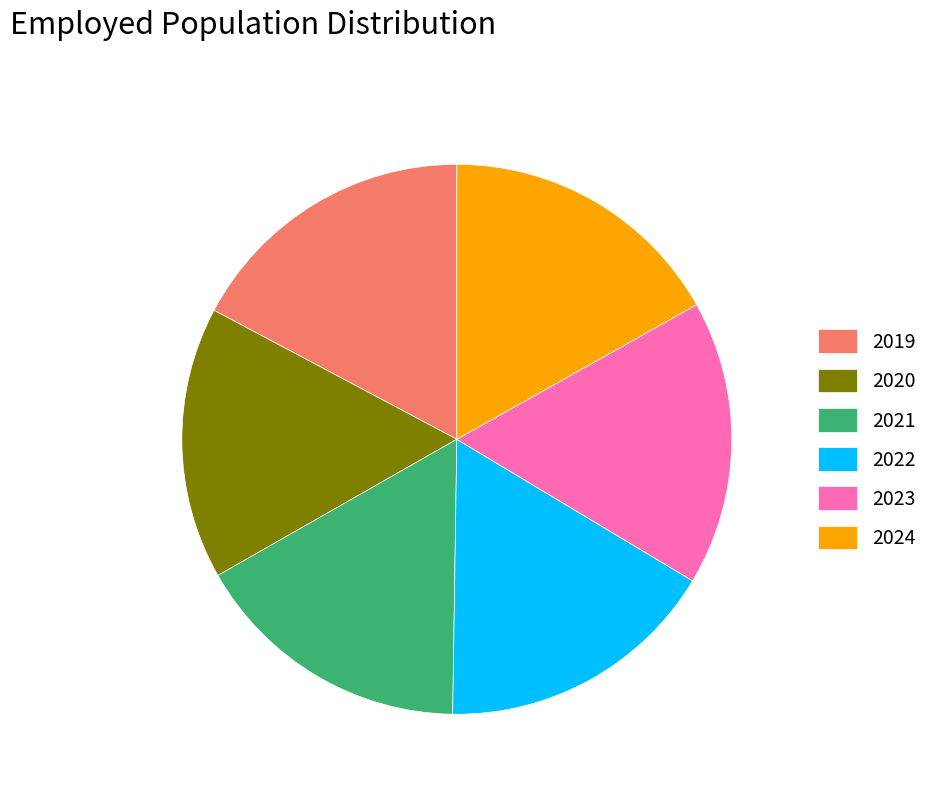

The 2022 slice represents 17% of the pie. True or false?

True